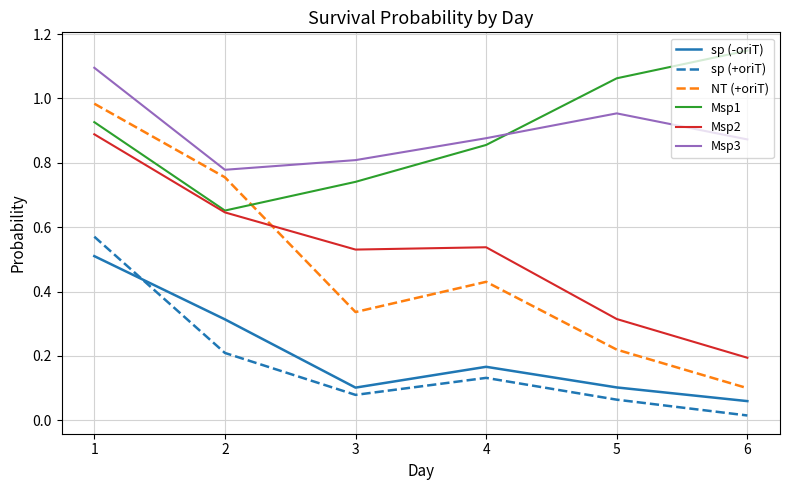

Which category has the lowest value in the NT (+oriT) series?

6